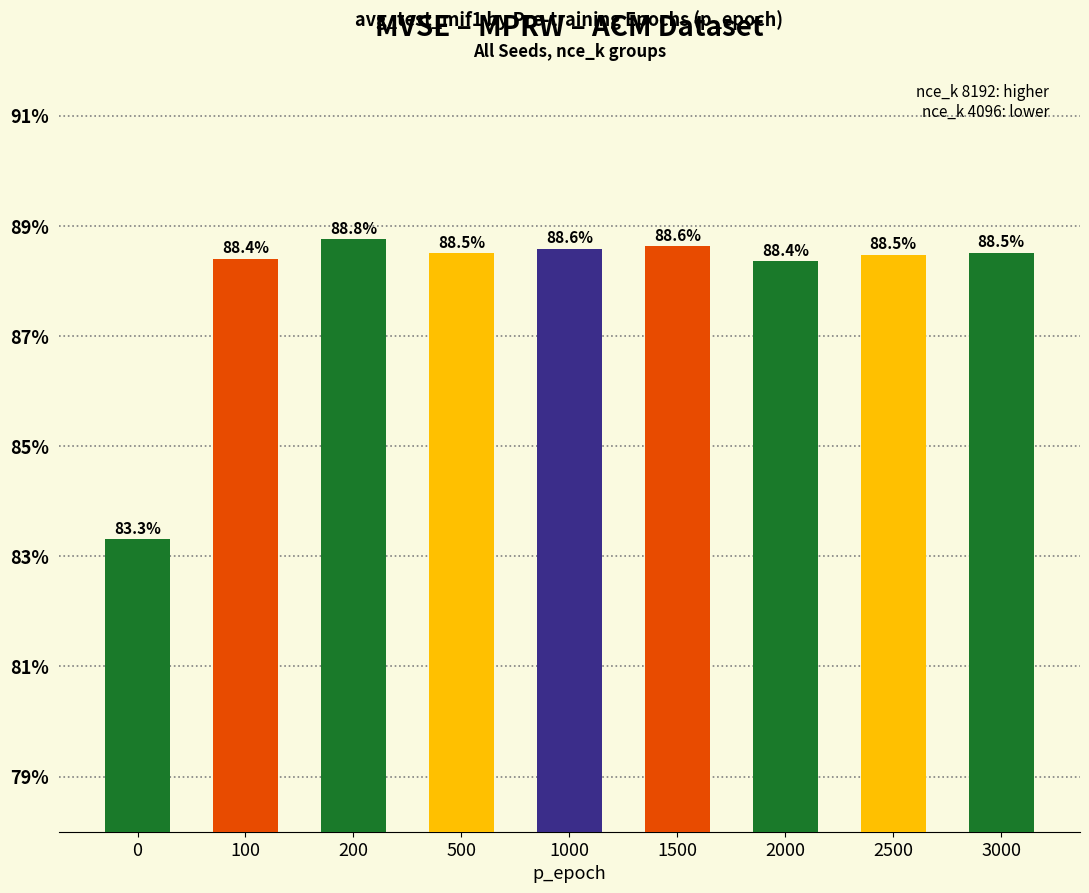

Approximately how many times larger is the value at 500 compared to 2500?

1.0